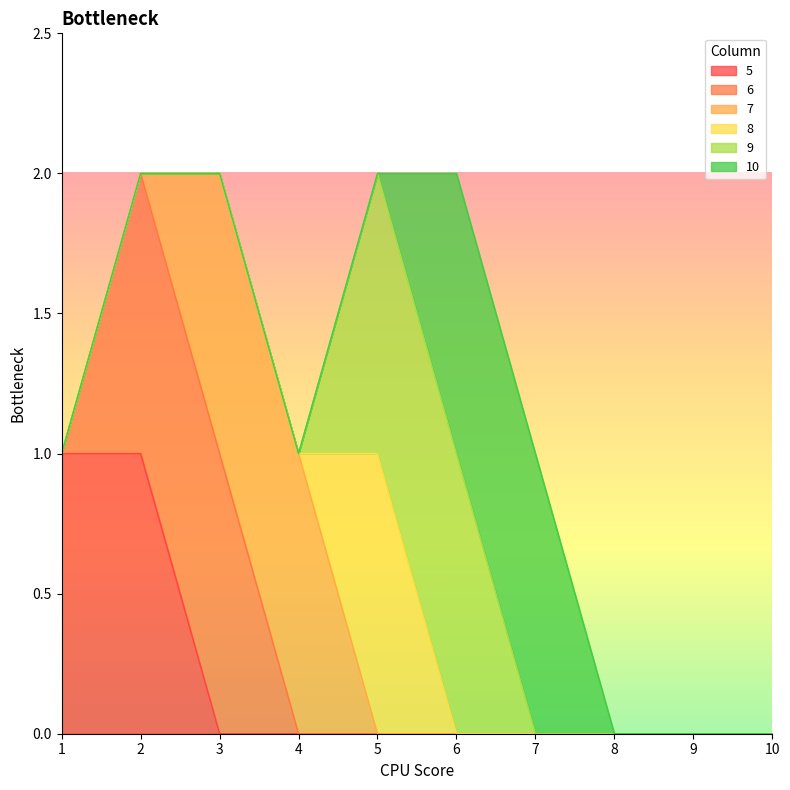

Which has a higher value, 5 or 8?

5